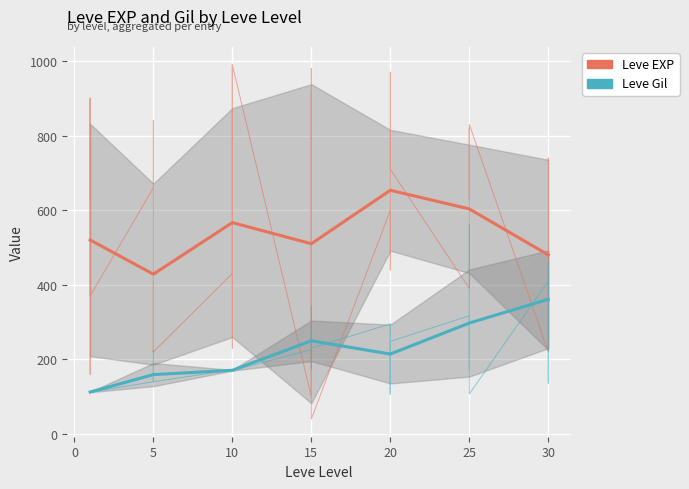

How many interior local valleys does the Leve Gil series have?

1